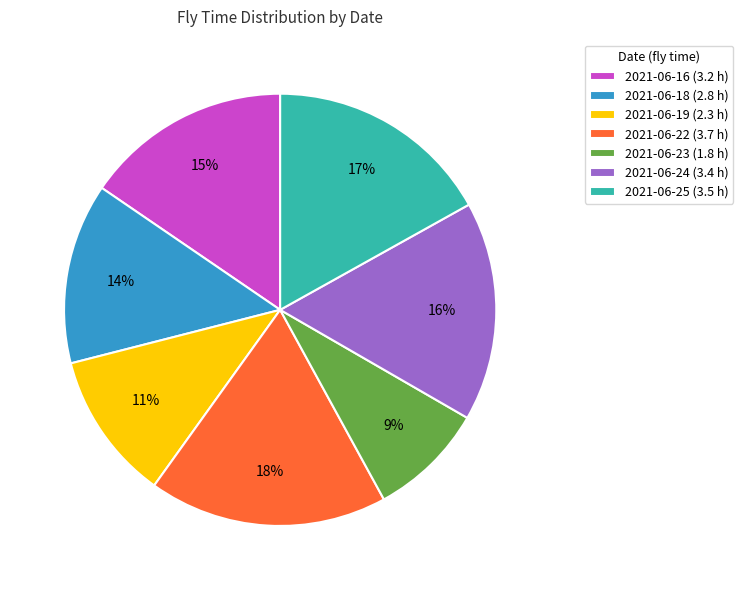

Is there any slice that represents more than half of the pie?

No